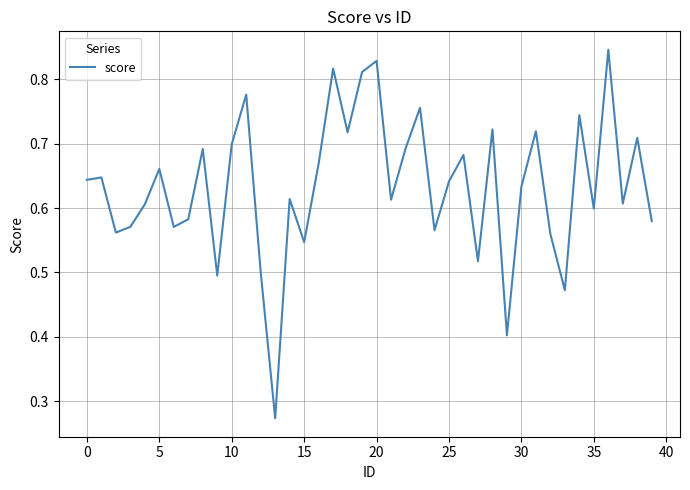

How many distinct data groups are displayed?

1